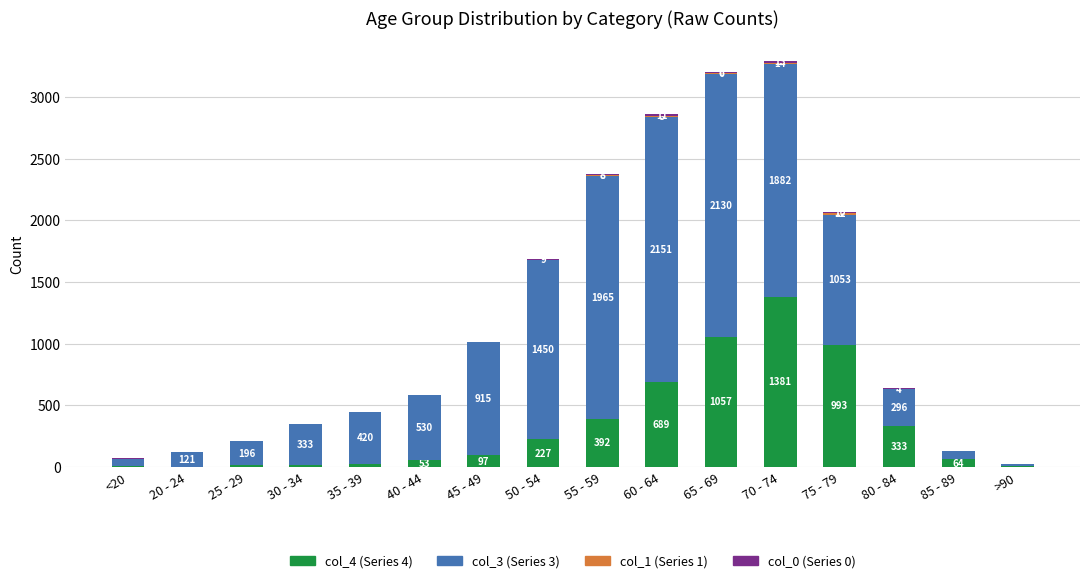

What is the total value across all series at 55 - 59?

2371